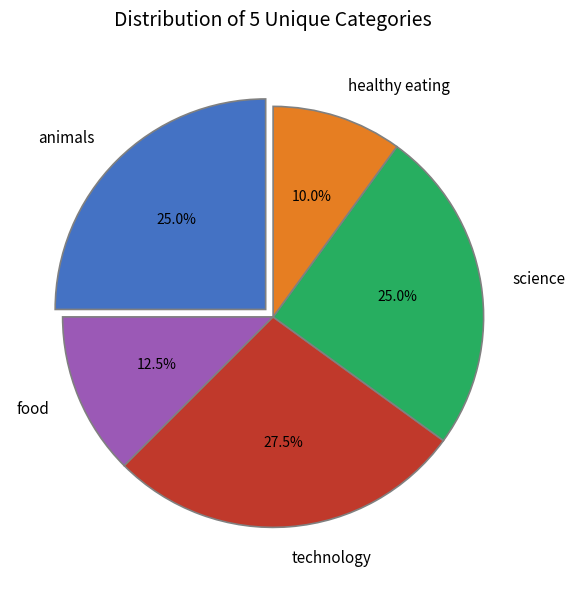

What is the smallest slice in the pie chart?

healthy eating